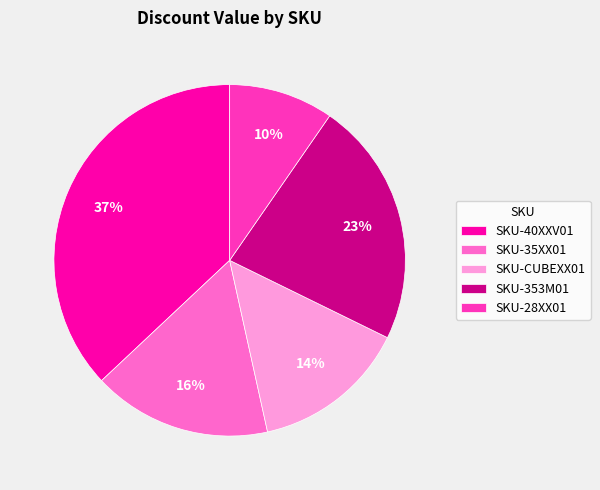

Approximately how many times larger is the value at SKU-35XX01 compared to SKU-353M01?

0.7